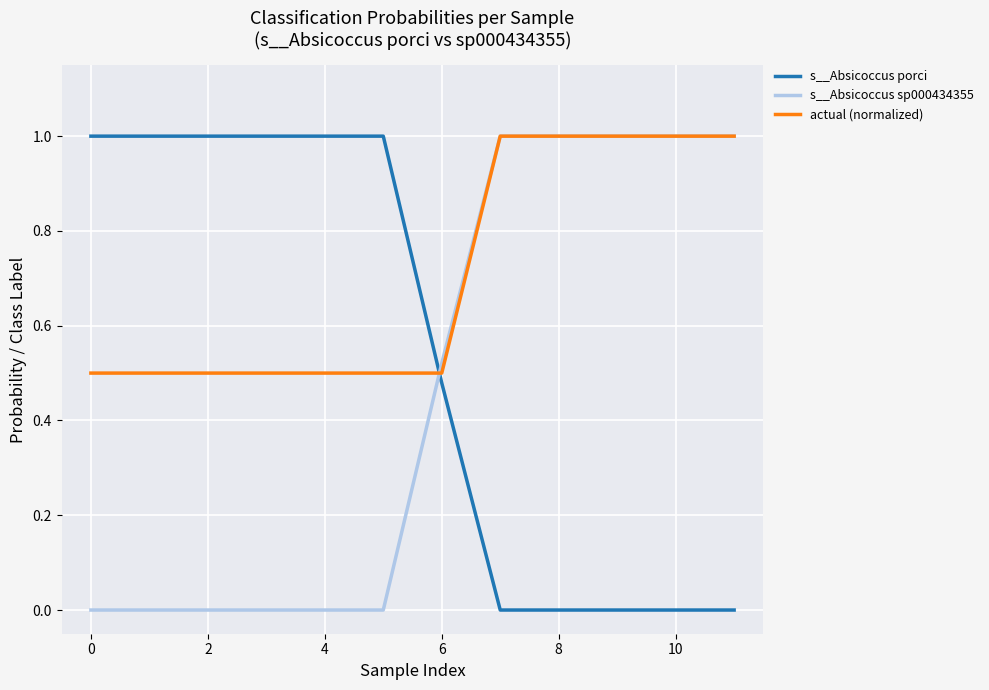

What is the greatest value displayed?

1.0